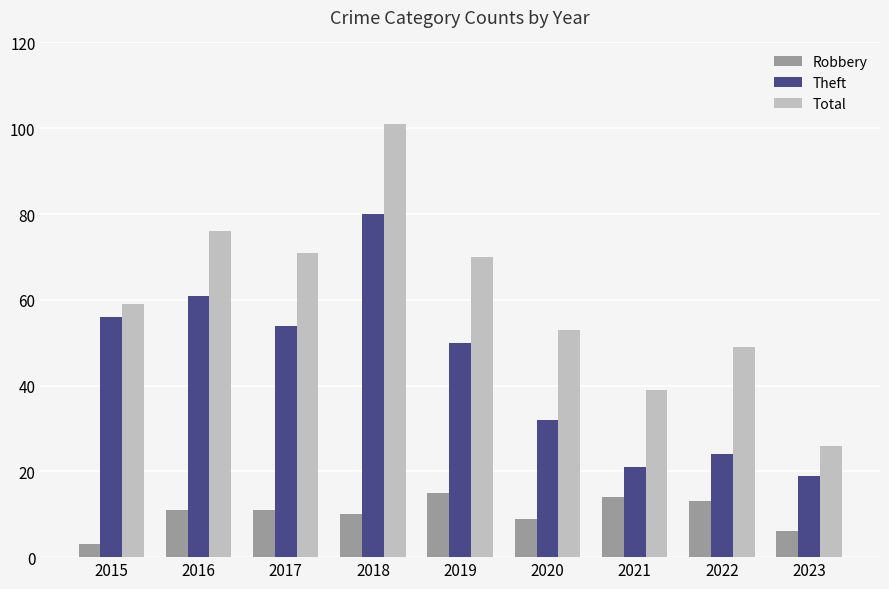

What is the smallest value displayed?

3